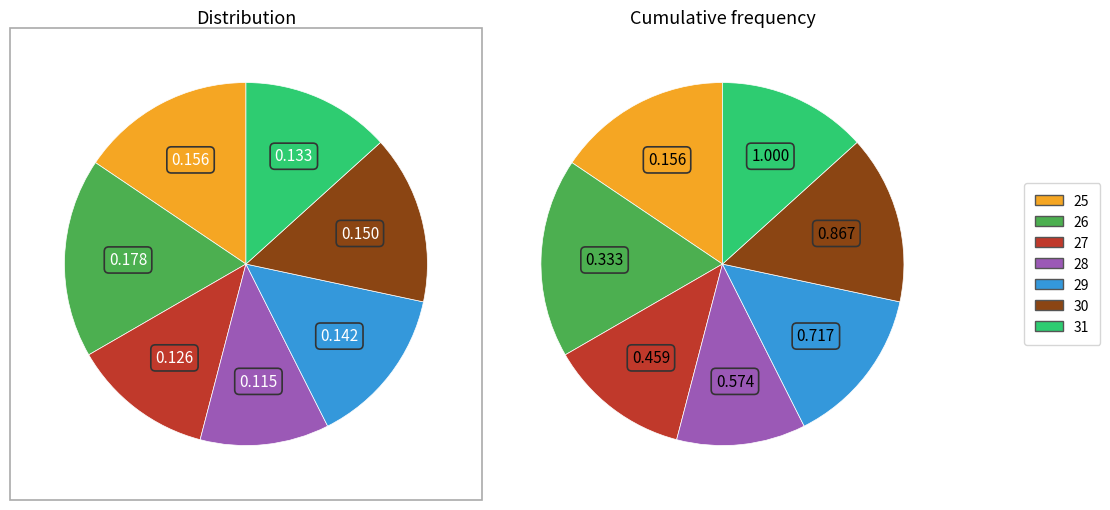

Which slice is the largest?

26